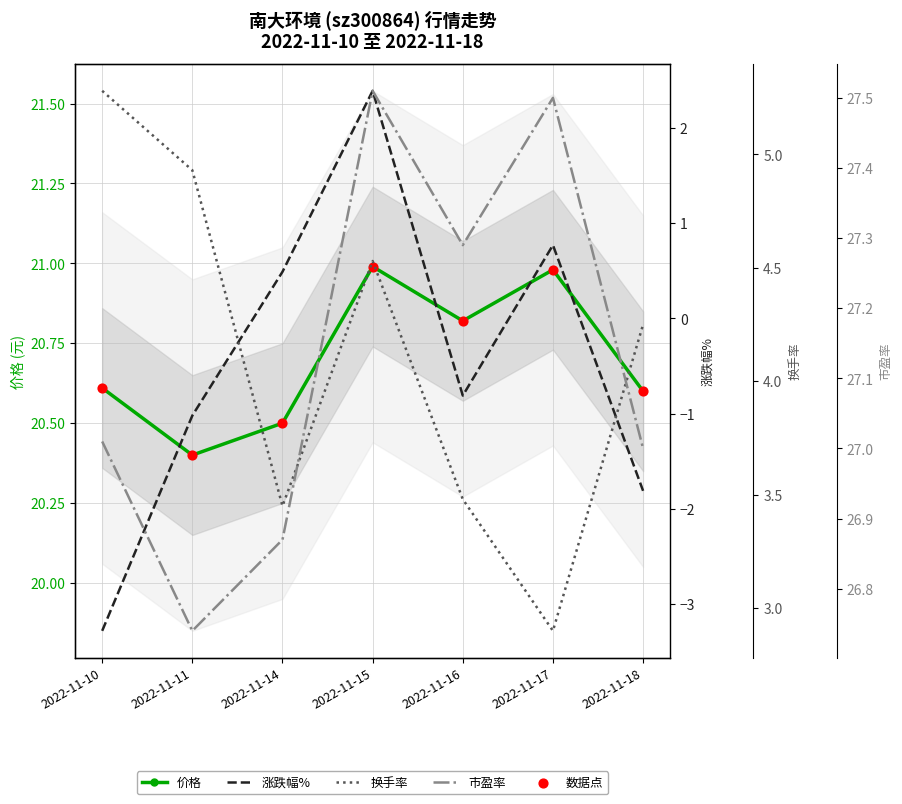

What are all the series names shown in the legend?

价格, 数据点, 涨跌幅%, 换手率, 市盈率